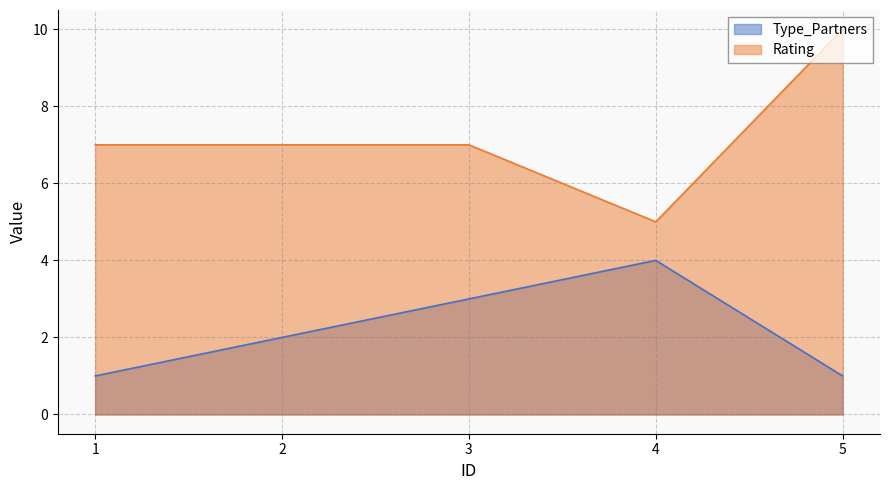

At which category does Type_Partners reach its first local peak?

4